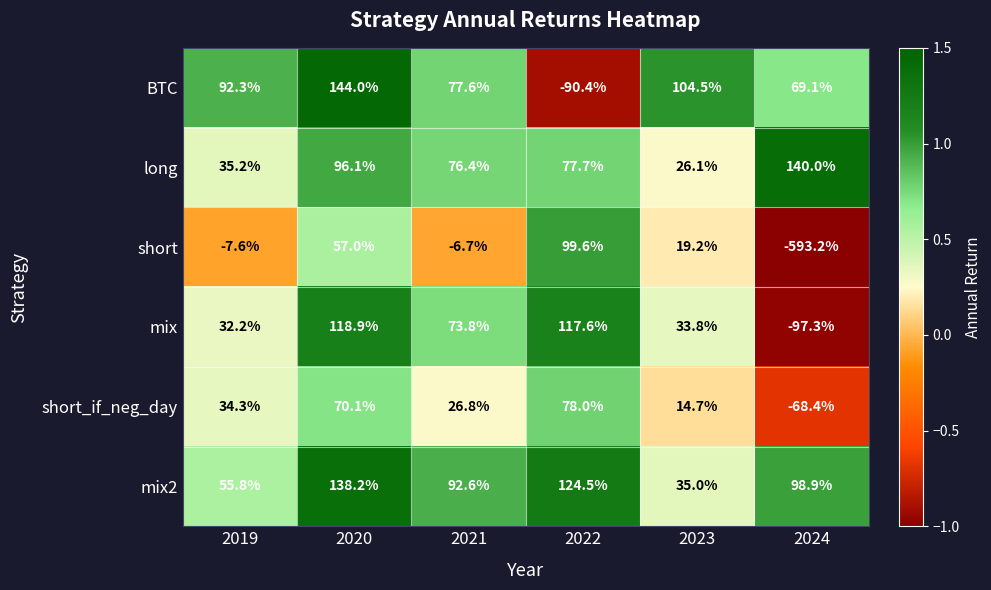

How many data points does each series have?

6